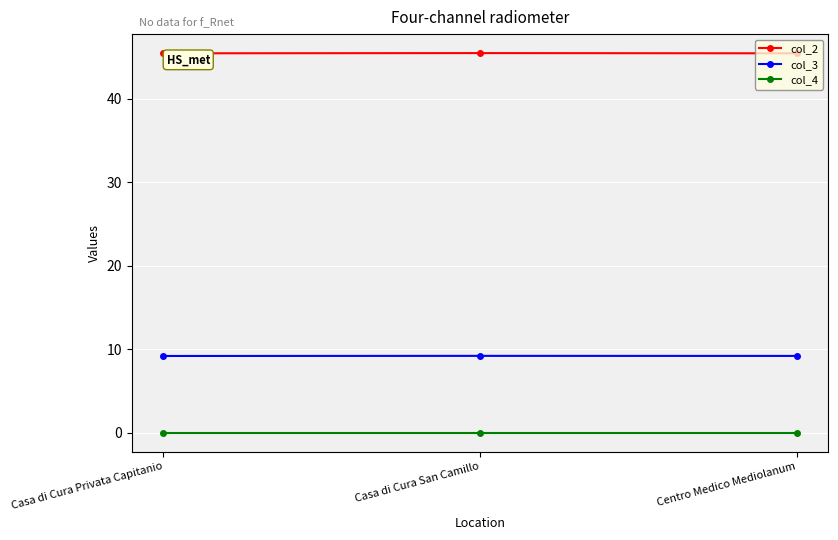

The col_3 series shows 9.2 at Centro Medico Mediolanum. True or false?

True